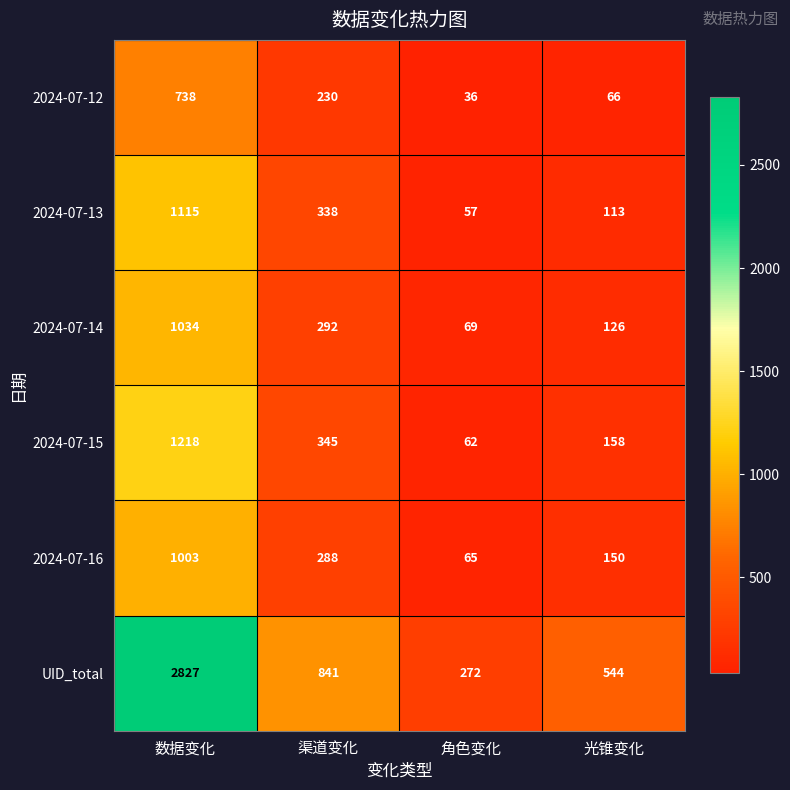

The value of UID_total at 渠道变化 is 841. True or false?

True